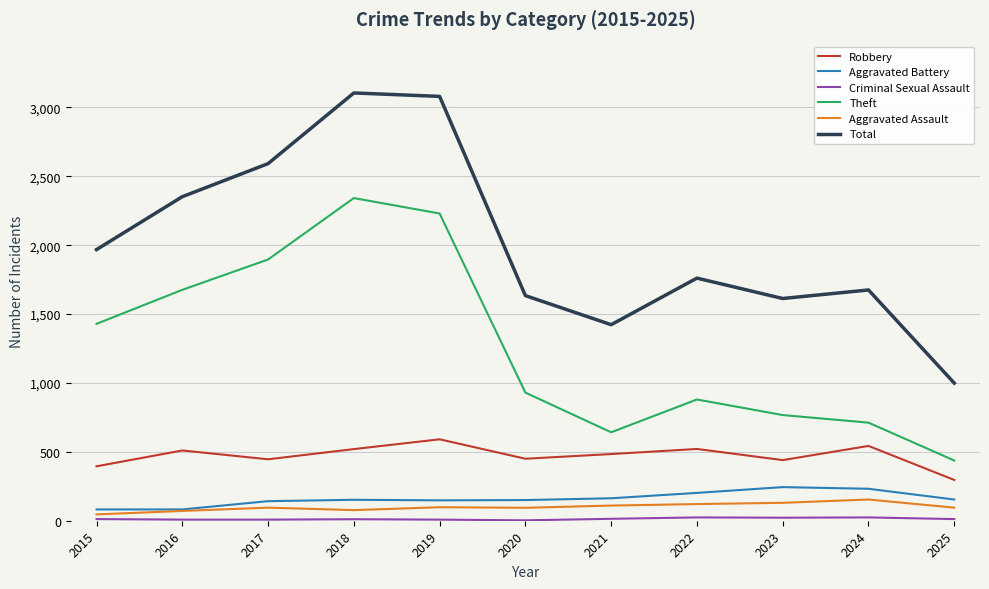

Which series has the widest spread of values?

Total